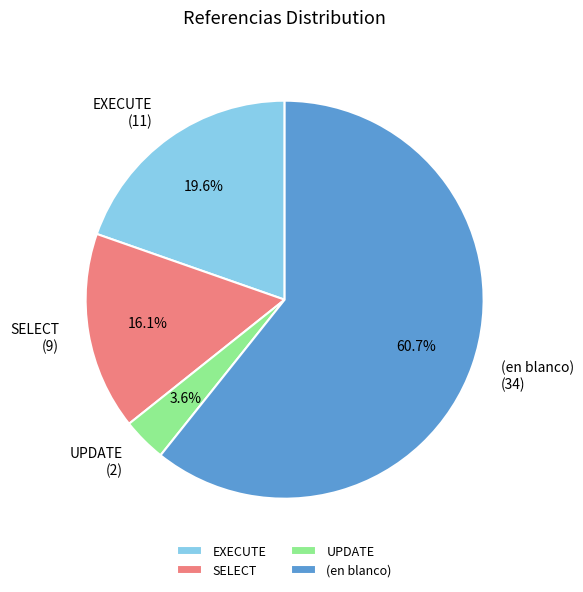

Does SELECT account for over 50% of the chart?

No